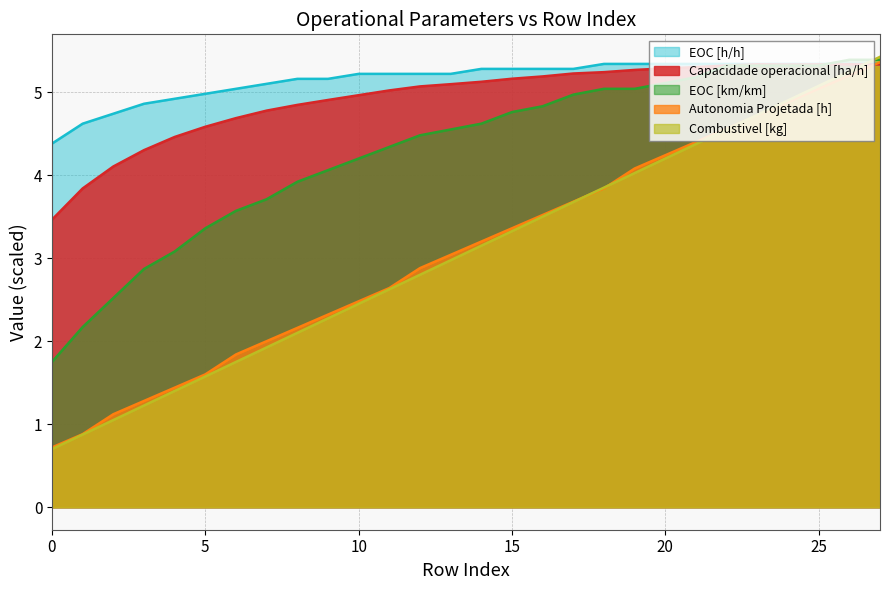

What is the difference between the maximum and minimum values in the Autonomia Projetada [h] series?

4.6